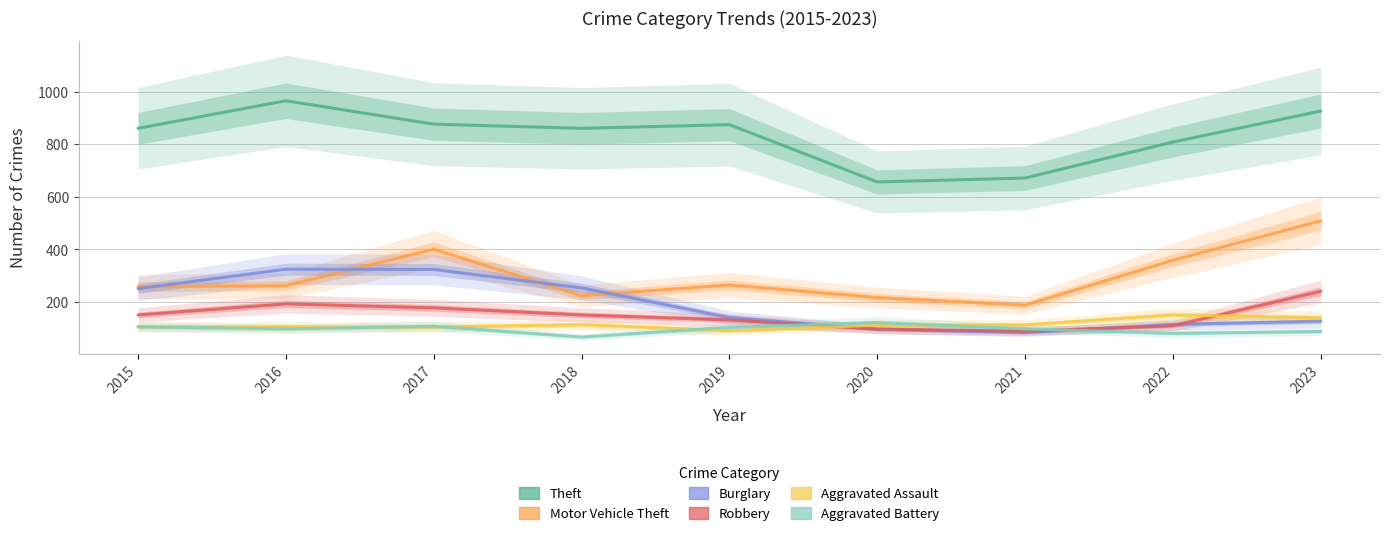

What is the spread (max minus min) of values at 2021?

588